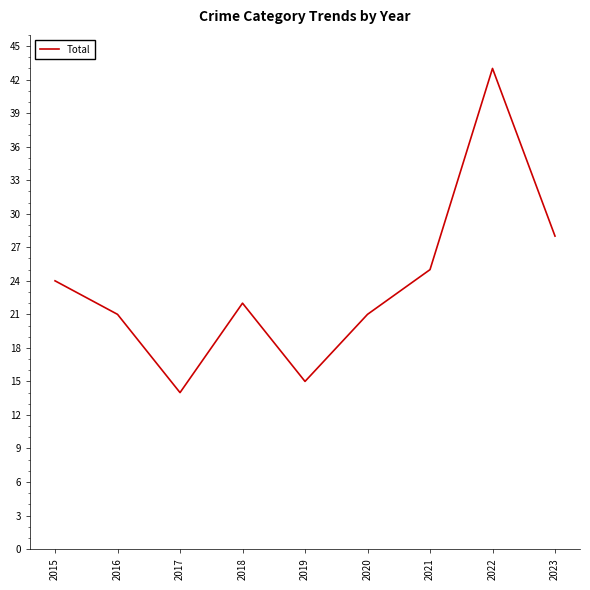

Reading right to left, transcribe all the data shown in this chart.

28	43	25	21	15	22	14	21	24